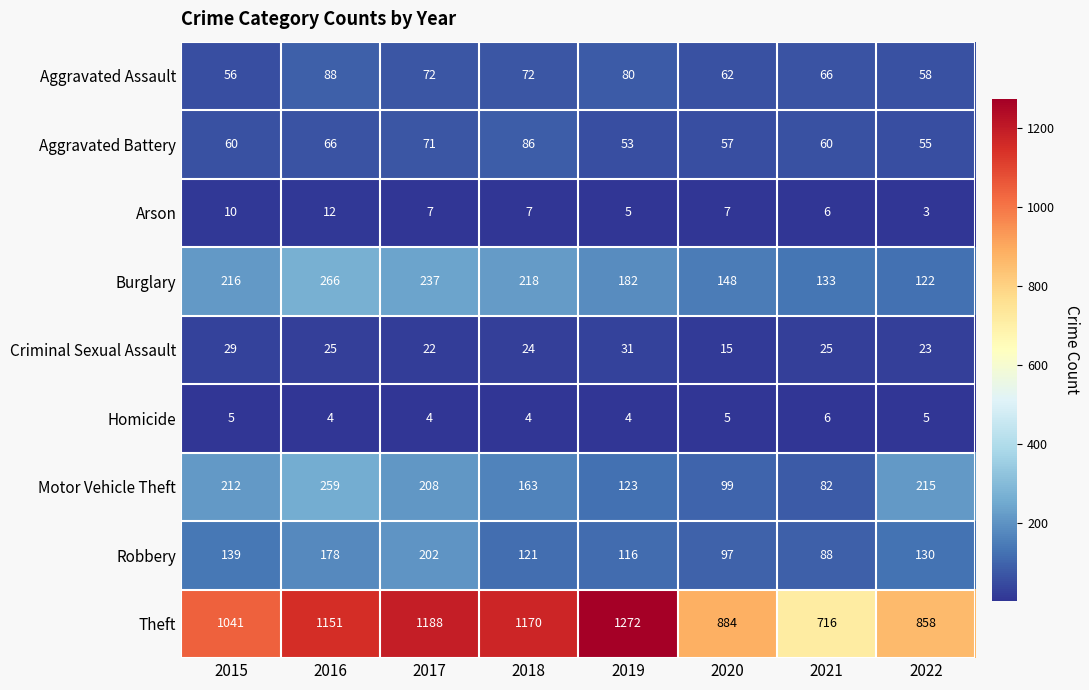

At which category is the sum across all series the highest?

2016